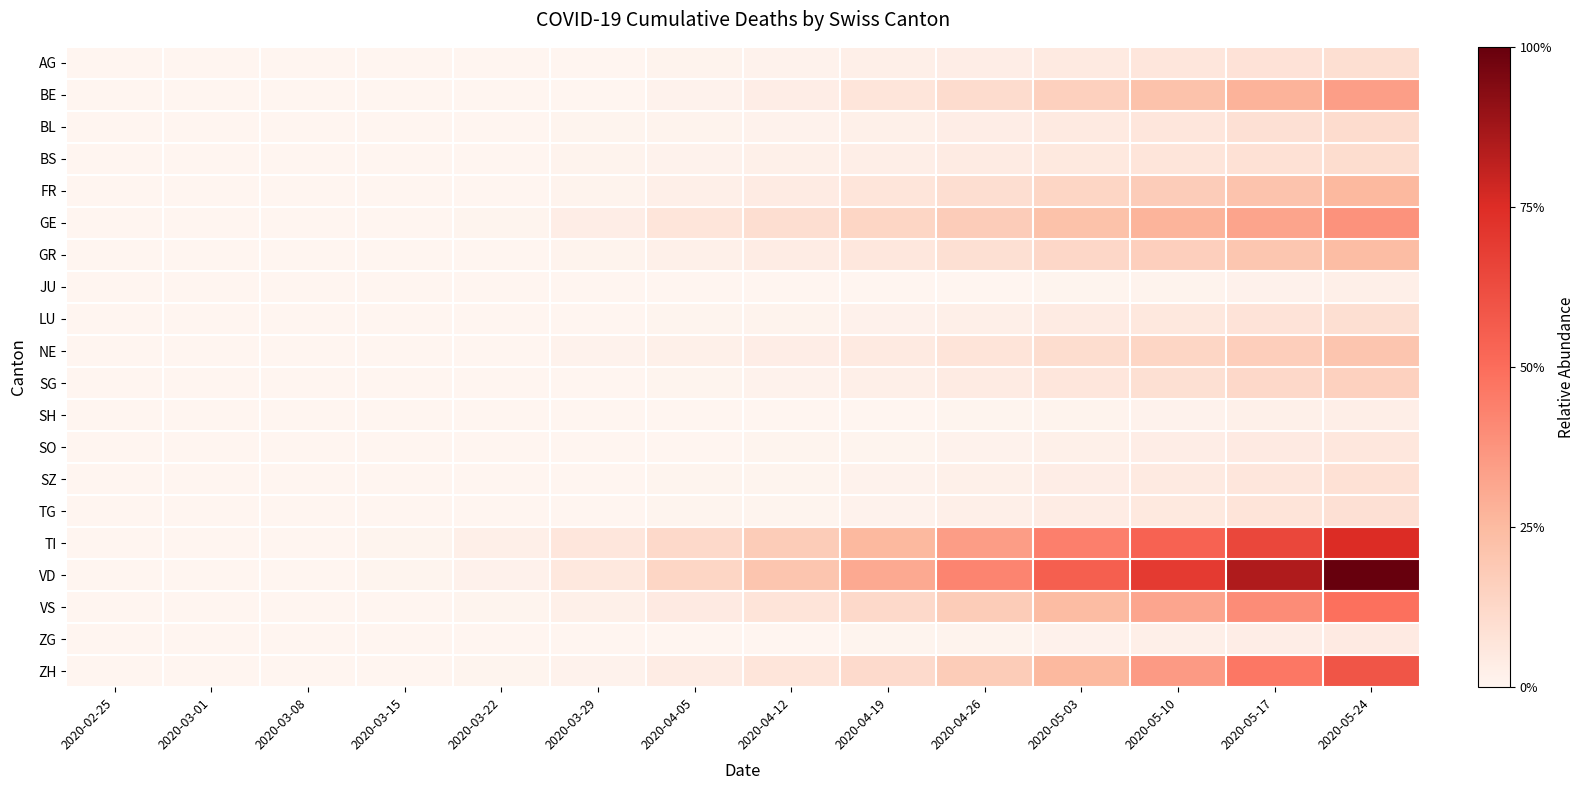

Reading left to right, what are all the values shown in this chart?

AG: 2020-02-25=0.0	2020-03-01=0.0	2020-03-08=0.0	2020-03-15=0.0	2020-03-22=0.0	2020-03-29=0.0	2020-04-05=0.0	2020-04-12=0.0	2020-04-19=0.0	2020-04-26=0.0	2020-05-03=0.0	2020-05-10=0.1	2020-05-17=0.1	2020-05-24=0.1
BE: 2020-02-25=0.0	2020-03-01=0.0	2020-03-08=0.0	2020-03-15=0.0	2020-03-22=0.0	2020-03-29=0.0	2020-04-05=0.0	2020-04-12=0.0	2020-04-19=0.1	2020-04-26=0.1	2020-05-03=0.2	2020-05-10=0.2	2020-05-17=0.3	2020-05-24=0.3
BL: 2020-02-25=0.0	2020-03-01=0.0	2020-03-08=0.0	2020-03-15=0.0	2020-03-22=0.0	2020-03-29=0.0	2020-04-05=0.0	2020-04-12=0.0	2020-04-19=0.0	2020-04-26=0.0	2020-05-03=0.0	2020-05-10=0.1	2020-05-17=0.1	2020-05-24=0.1
BS: 2020-02-25=0.0	2020-03-01=0.0	2020-03-08=0.0	2020-03-15=0.0	2020-03-22=0.0	2020-03-29=0.0	2020-04-05=0.0	2020-04-12=0.0	2020-04-19=0.0	2020-04-26=0.0	2020-05-03=0.1	2020-05-10=0.1	2020-05-17=0.1	2020-05-24=0.1
FR: 2020-02-25=0.0	2020-03-01=0.0	2020-03-08=0.0	2020-03-15=0.0	2020-03-22=0.0	2020-03-29=0.0	2020-04-05=0.0	2020-04-12=0.0	2020-04-19=0.1	2020-04-26=0.1	2020-05-03=0.1	2020-05-10=0.2	2020-05-17=0.2	2020-05-24=0.3
GE: 2020-02-25=0.0	2020-03-01=0.0	2020-03-08=0.0	2020-03-15=0.0	2020-03-22=0.0	2020-03-29=0.0	2020-04-05=0.1	2020-04-12=0.1	2020-04-19=0.1	2020-04-26=0.2	2020-05-03=0.2	2020-05-10=0.3	2020-05-17=0.3	2020-05-24=0.4
GR: 2020-02-25=0.0	2020-03-01=0.0	2020-03-08=0.0	2020-03-15=0.0	2020-03-22=0.0	2020-03-29=0.0	2020-04-05=0.0	2020-04-12=0.0	2020-04-19=0.1	2020-04-26=0.1	2020-05-03=0.1	2020-05-10=0.2	2020-05-17=0.2	2020-05-24=0.2
JU: 2020-02-25=0.0	2020-03-01=0.0	2020-03-08=0.0	2020-03-15=0.0	2020-03-22=0.0	2020-03-29=0.0	2020-04-05=0.0	2020-04-12=0.0	2020-04-19=0.0	2020-04-26=0.0	2020-05-03=0.0	2020-05-10=0.0	2020-05-17=0.0	2020-05-24=0.0
LU: 2020-02-25=0.0	2020-03-01=0.0	2020-03-08=0.0	2020-03-15=0.0	2020-03-22=0.0	2020-03-29=0.0	2020-04-05=0.0	2020-04-12=0.0	2020-04-19=0.0	2020-04-26=0.0	2020-05-03=0.0	2020-05-10=0.1	2020-05-17=0.1	2020-05-24=0.1
NE: 2020-02-25=0.0	2020-03-01=0.0	2020-03-08=0.0	2020-03-15=0.0	2020-03-22=0.0	2020-03-29=0.0	2020-04-05=0.0	2020-04-12=0.0	2020-04-19=0.1	2020-04-26=0.1	2020-05-03=0.1	2020-05-10=0.1	2020-05-17=0.2	2020-05-24=0.2
SG: 2020-02-25=0.0	2020-03-01=0.0	2020-03-08=0.0	2020-03-15=0.0	2020-03-22=0.0	2020-03-29=0.0	2020-04-05=0.0	2020-04-12=0.0	2020-04-19=0.0	2020-04-26=0.0	2020-05-03=0.1	2020-05-10=0.1	2020-05-17=0.1	2020-05-24=0.2
SH: 2020-02-25=0.0	2020-03-01=0.0	2020-03-08=0.0	2020-03-15=0.0	2020-03-22=0.0	2020-03-29=0.0	2020-04-05=0.0	2020-04-12=0.0	2020-04-19=0.0	2020-04-26=0.0	2020-05-03=0.0	2020-05-10=0.0	2020-05-17=0.0	2020-05-24=0.0
SO: 2020-02-25=0.0	2020-03-01=0.0	2020-03-08=0.0	2020-03-15=0.0	2020-03-22=0.0	2020-03-29=0.0	2020-04-05=0.0	2020-04-12=0.0	2020-04-19=0.0	2020-04-26=0.0	2020-05-03=0.0	2020-05-10=0.0	2020-05-17=0.0	2020-05-24=0.1
SZ: 2020-02-25=0.0	2020-03-01=0.0	2020-03-08=0.0	2020-03-15=0.0	2020-03-22=0.0	2020-03-29=0.0	2020-04-05=0.0	2020-04-12=0.0	2020-04-19=0.0	2020-04-26=0.0	2020-05-03=0.0	2020-05-10=0.0	2020-05-17=0.1	2020-05-24=0.1
TG: 2020-02-25=0.0	2020-03-01=0.0	2020-03-08=0.0	2020-03-15=0.0	2020-03-22=0.0	2020-03-29=0.0	2020-04-05=0.0	2020-04-12=0.0	2020-04-19=0.0	2020-04-26=0.0	2020-05-03=0.0	2020-05-10=0.1	2020-05-17=0.1	2020-05-24=0.1
TI: 2020-02-25=0.0	2020-03-01=0.0	2020-03-08=0.0	2020-03-15=0.0	2020-03-22=0.0	2020-03-29=0.1	2020-04-05=0.1	2020-04-12=0.2	2020-04-19=0.3	2020-04-26=0.3	2020-05-03=0.4	2020-05-10=0.5	2020-05-17=0.6	2020-05-24=0.8
VD: 2020-02-25=0.0	2020-03-01=0.0	2020-03-08=0.0	2020-03-15=0.0	2020-03-22=0.0	2020-03-29=0.1	2020-04-05=0.1	2020-04-12=0.2	2020-04-19=0.3	2020-04-26=0.4	2020-05-03=0.6	2020-05-10=0.7	2020-05-17=0.8	2020-05-24=1.0
VS: 2020-02-25=0.0	2020-03-01=0.0	2020-03-08=0.0	2020-03-15=0.0	2020-03-22=0.0	2020-03-29=0.0	2020-04-05=0.0	2020-04-12=0.1	2020-04-19=0.1	2020-04-26=0.2	2020-05-03=0.2	2020-05-10=0.3	2020-05-17=0.4	2020-05-24=0.5
ZG: 2020-02-25=0.0	2020-03-01=0.0	2020-03-08=0.0	2020-03-15=0.0	2020-03-22=0.0	2020-03-29=0.0	2020-04-05=0.0	2020-04-12=0.0	2020-04-19=0.0	2020-04-26=0.0	2020-05-03=0.0	2020-05-10=0.0	2020-05-17=0.0	2020-05-24=0.0
ZH: 2020-02-25=0.0	2020-03-01=0.0	2020-03-08=0.0	2020-03-15=0.0	2020-03-22=0.0	2020-03-29=0.0	2020-04-05=0.0	2020-04-12=0.1	2020-04-19=0.1	2020-04-26=0.2	2020-05-03=0.3	2020-05-10=0.4	2020-05-17=0.5	2020-05-24=0.6